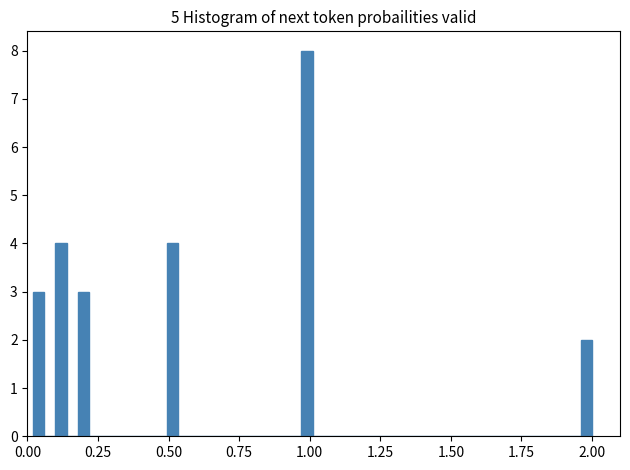

Read against the x-axis, roughly where is the centre of the tallest bar?

1.00